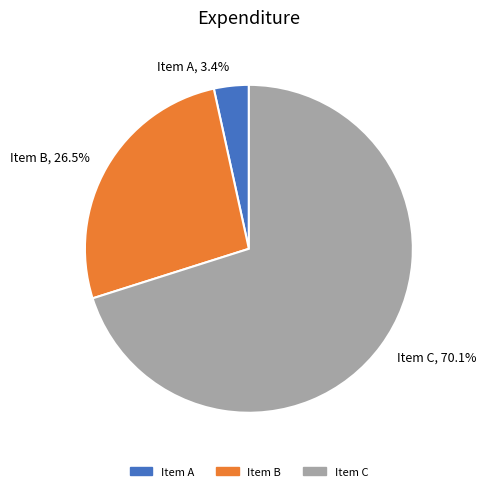

Combined, do Item A and Item B account for over 50%?

No